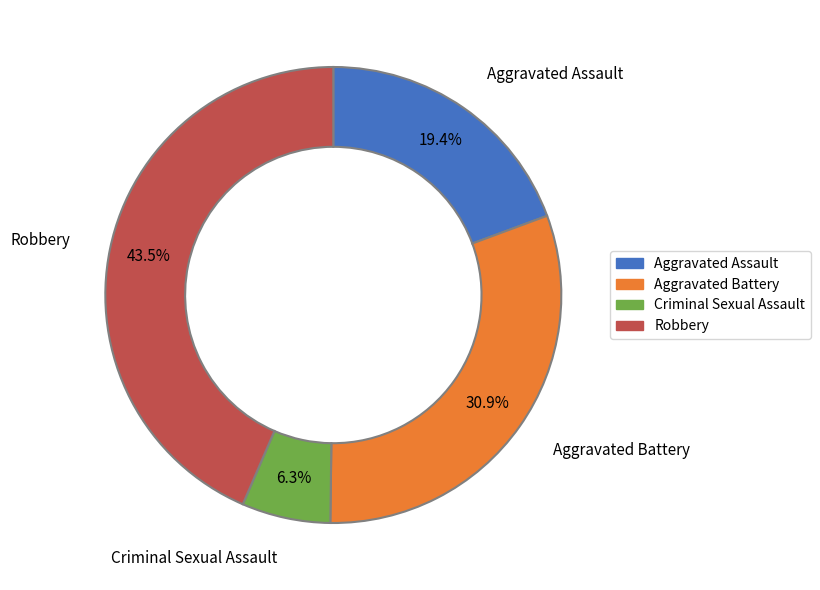

How many segments does this pie chart have?

4